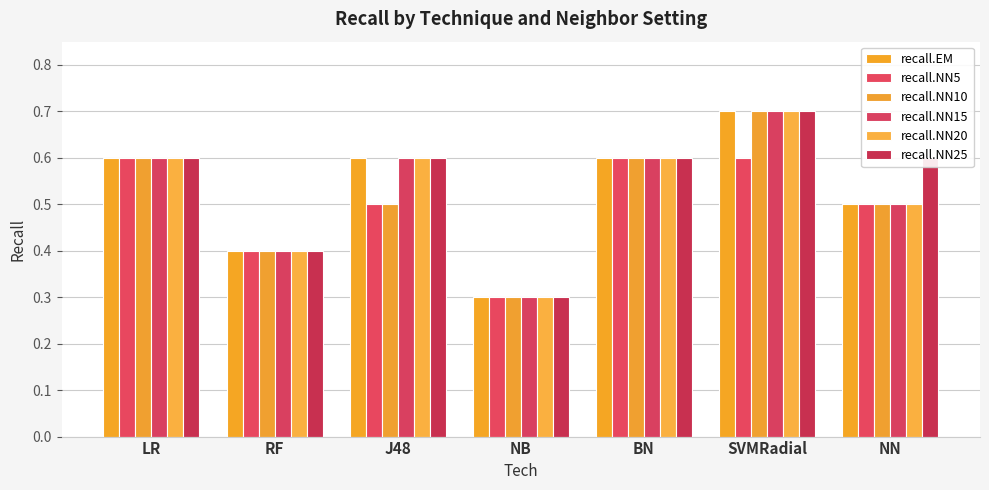

What is the maximum value shown in the chart?

0.7